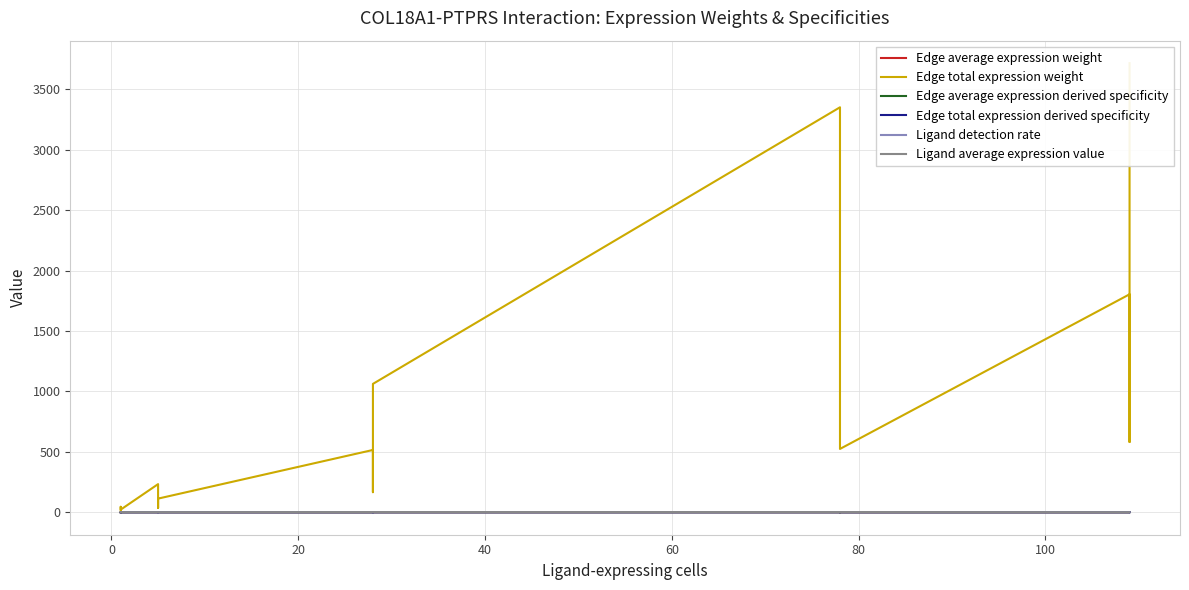

Reading right to left, transcribe all the data shown in this chart.

Edge average expression weight: 0.1	0.0	0.0	0.2	0.0	0.4	0.4	0.2	0.0	0.0	0.1	0.2	0.0	0.0	0.0
Edge total expression weight: 3717.8	581.5	1804.3	524.3	1626.9	3352.2	1062.7	166.2	515.7	113.0	36.4	232.9	22.0	45.2	7.1
Edge average expression derived specificity: 0.0	0.0	0.0	0.1	0.0	0.3	0.2	0.1	0.0	0.0	0.1	0.1	0.0	0.0	0.0
Edge total expression derived specificity: 0.3	0.0	0.1	0.0	0.1	0.2	0.1	0.0	0.0	0.0	0.0	0.0	0.0	0.0	0.0
Ligand detection rate: 0.2	0.2	0.2	0.9	0.9	0.9	0.9	0.9	0.9	0.4	0.4	0.4	0.1	0.1	0.1
Ligand average expression value: 0.2	0.2	0.2	1.4	1.4	1.4	1.3	1.3	1.3	0.6	0.6	0.6	0.1	0.1	0.1